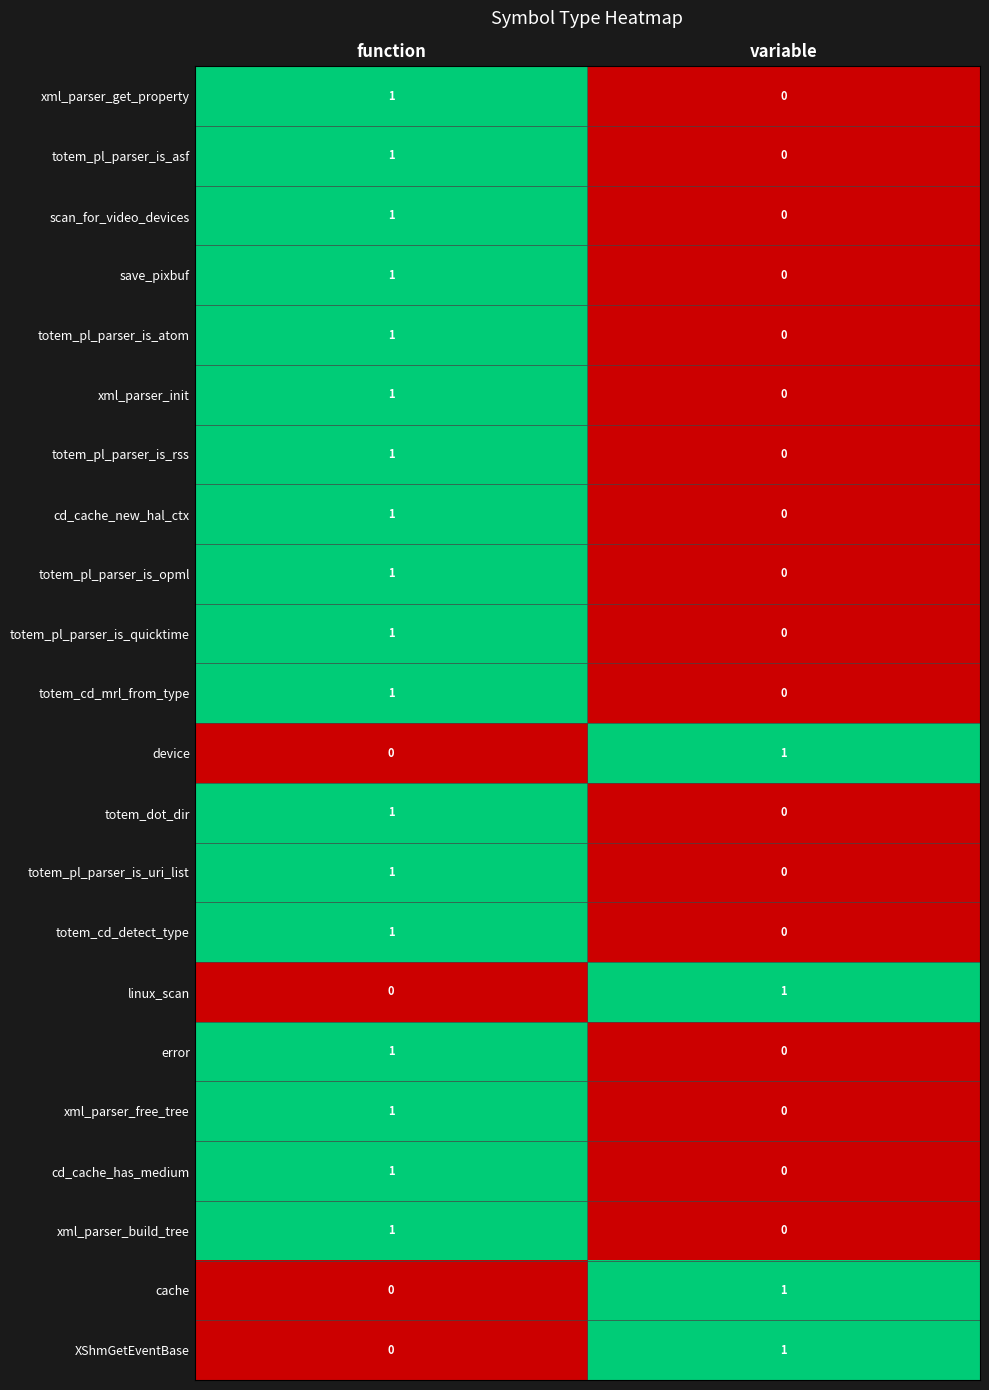

At how many categories does at least one series exceed 0?

2